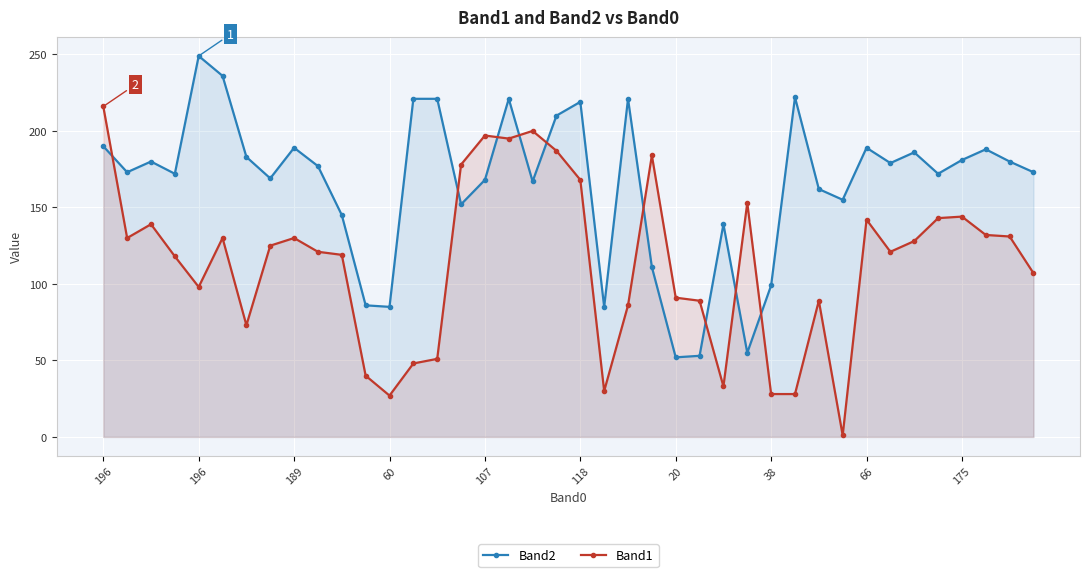

How many lines are shown in the chart?

2